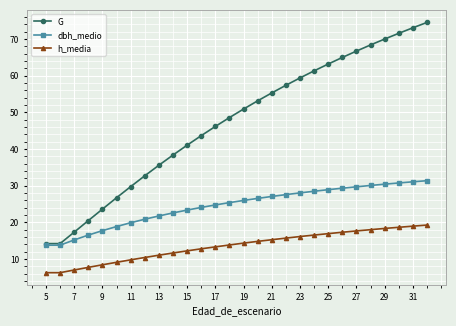

Rank the series by their average value, from lowest to highest.

h_media, dbh_medio, G